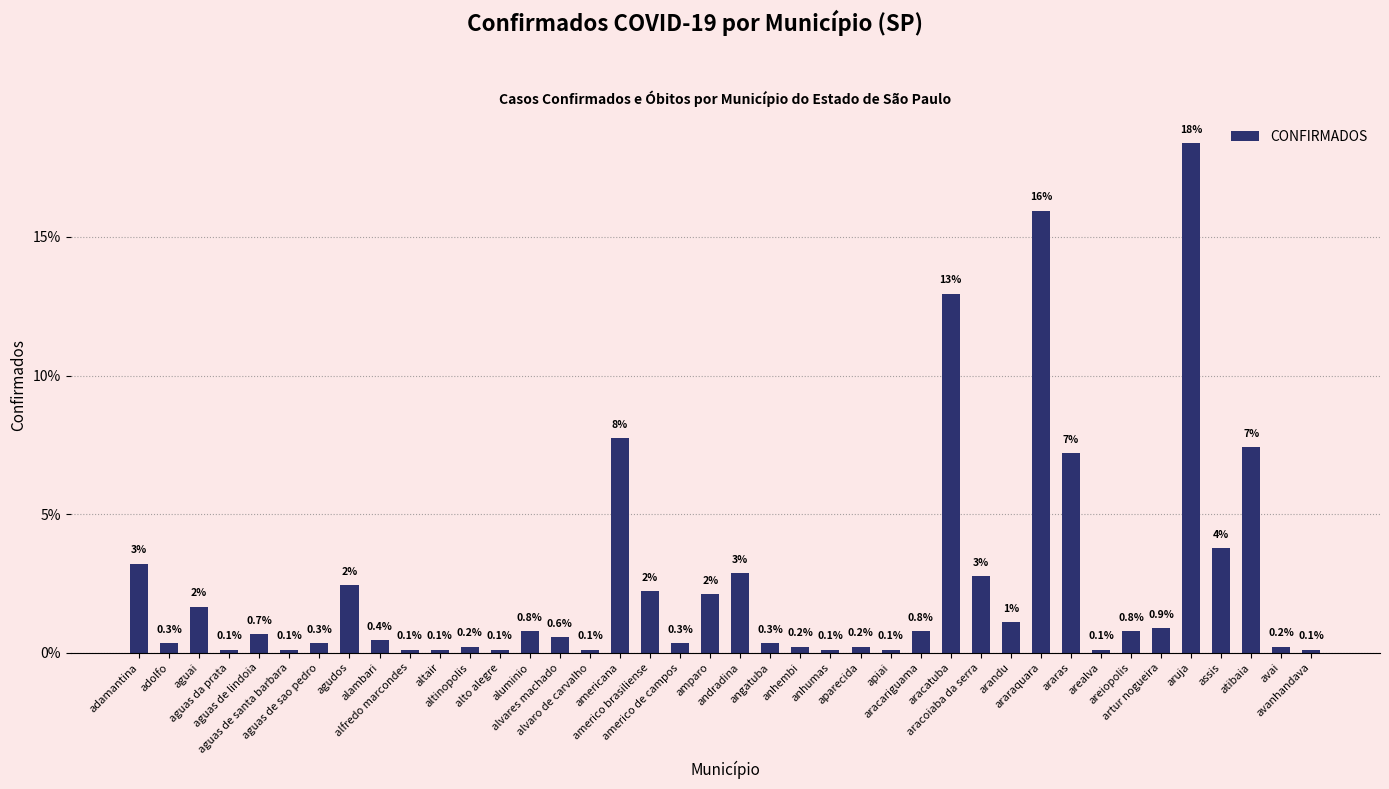

What is the greatest value displayed?

18.4